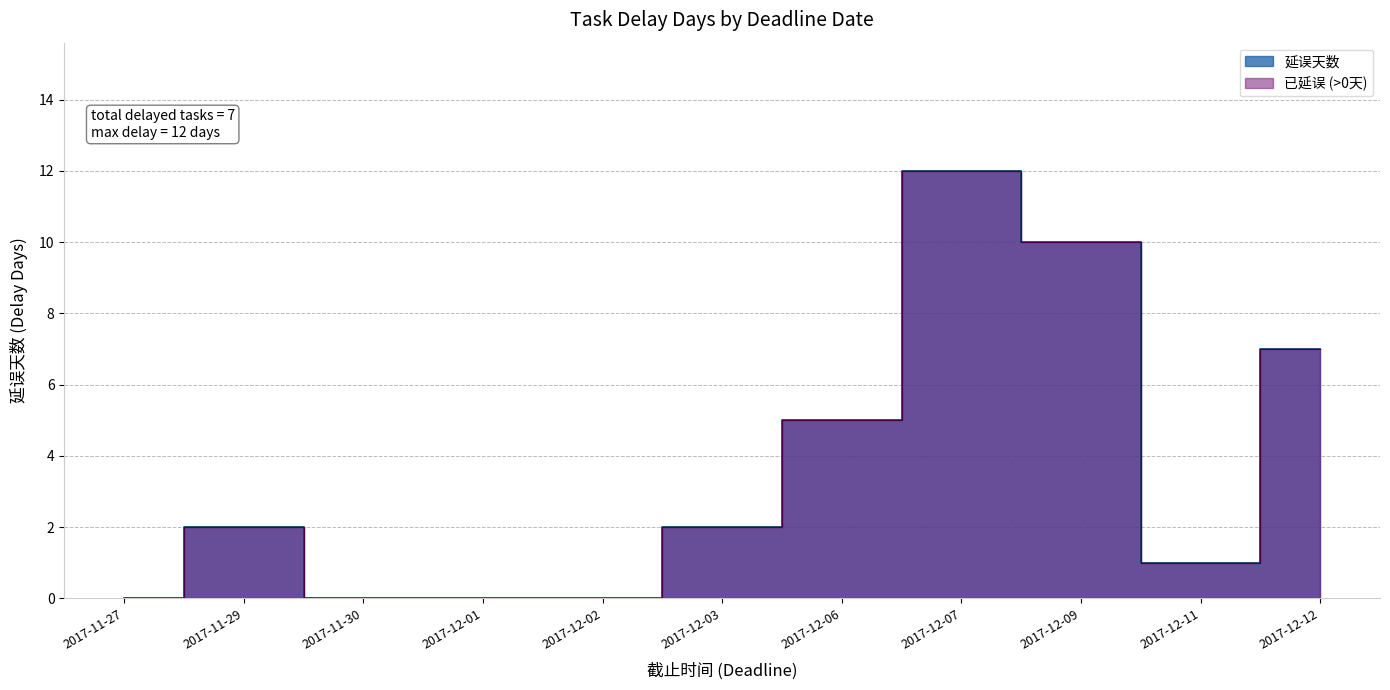

At which category does the data reach its first local peak?

2017-11-29